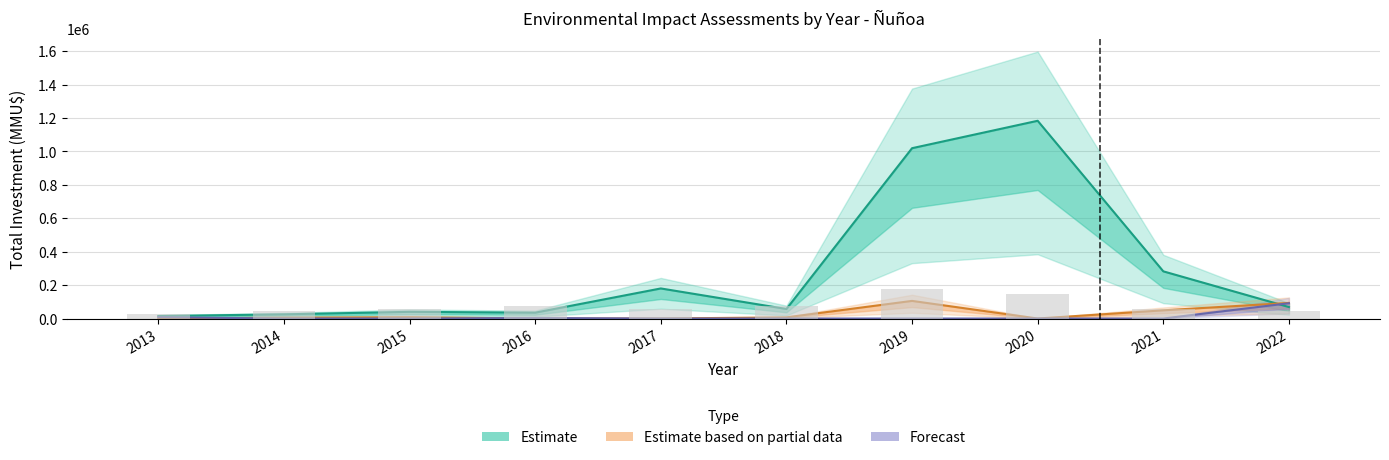

Are the bars grouped side by side (vs. stacked)?

Yes